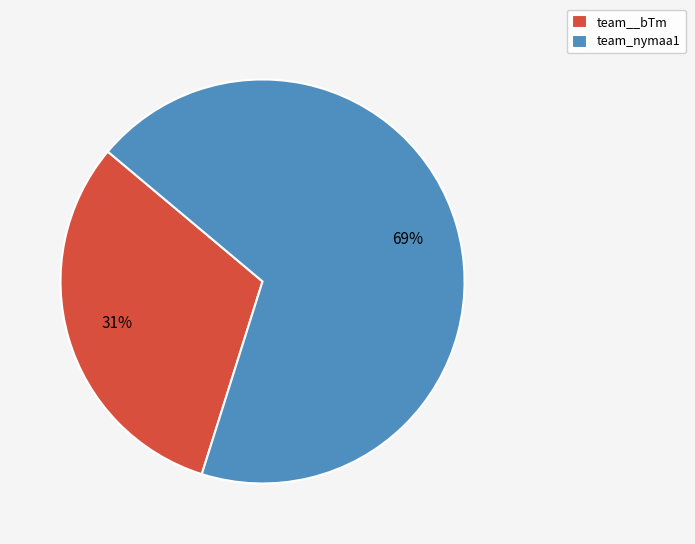

True or false: team_nymaa1 accounts for 69% of the total.

True